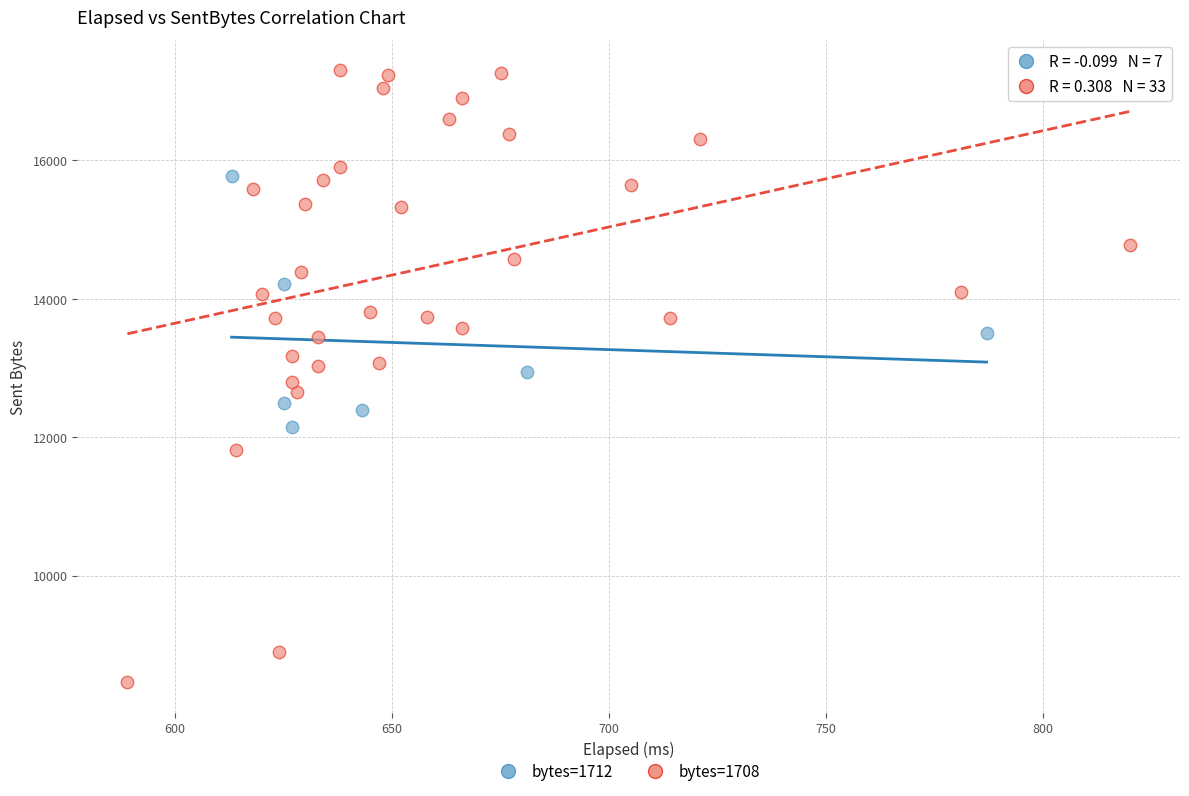

What are all the series names shown in the legend?

bytes=1712, bytes=1708